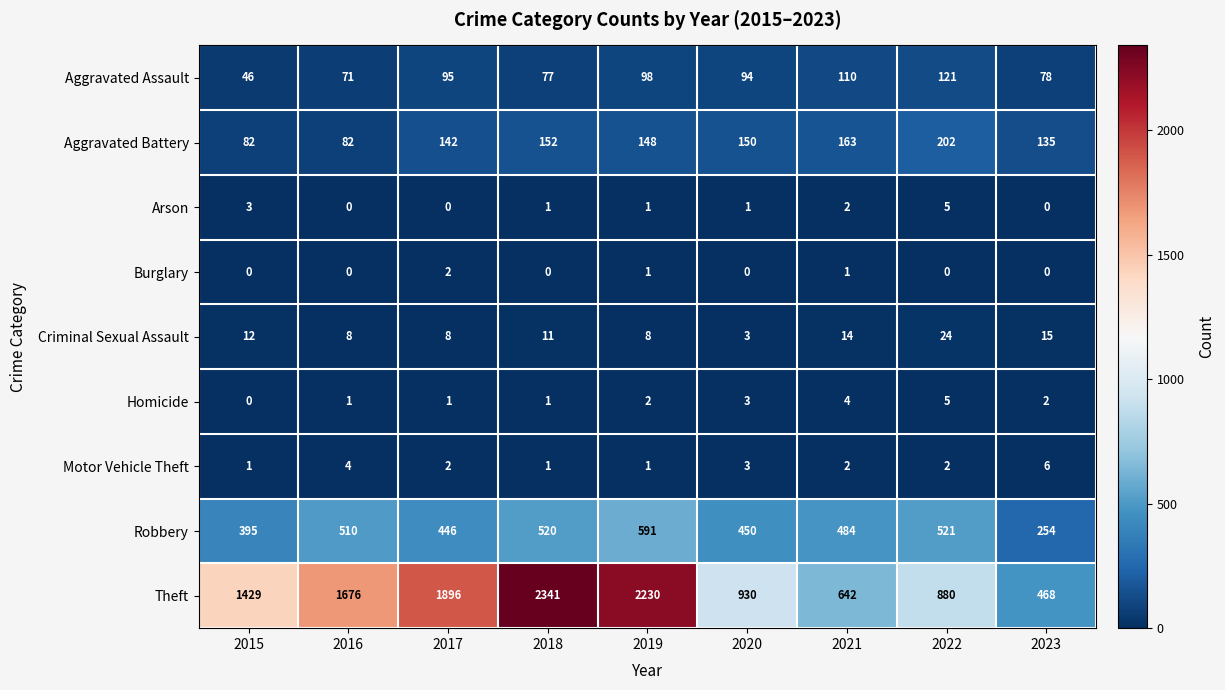

Is it true that Homicide equals 5 at 2020?

False